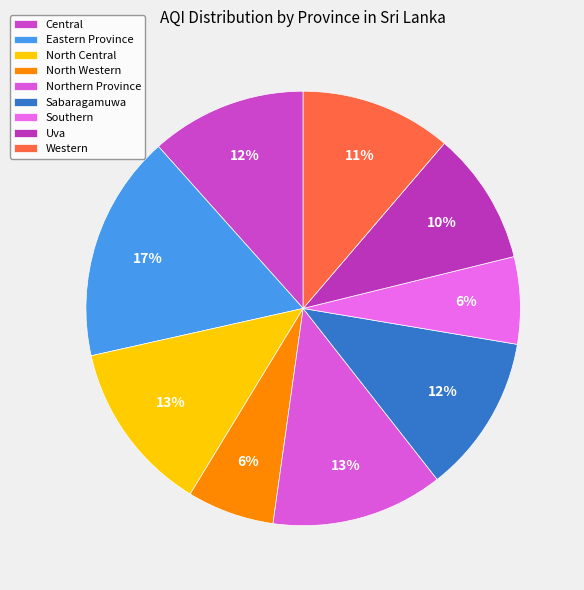

Does any single category account for the majority?

No